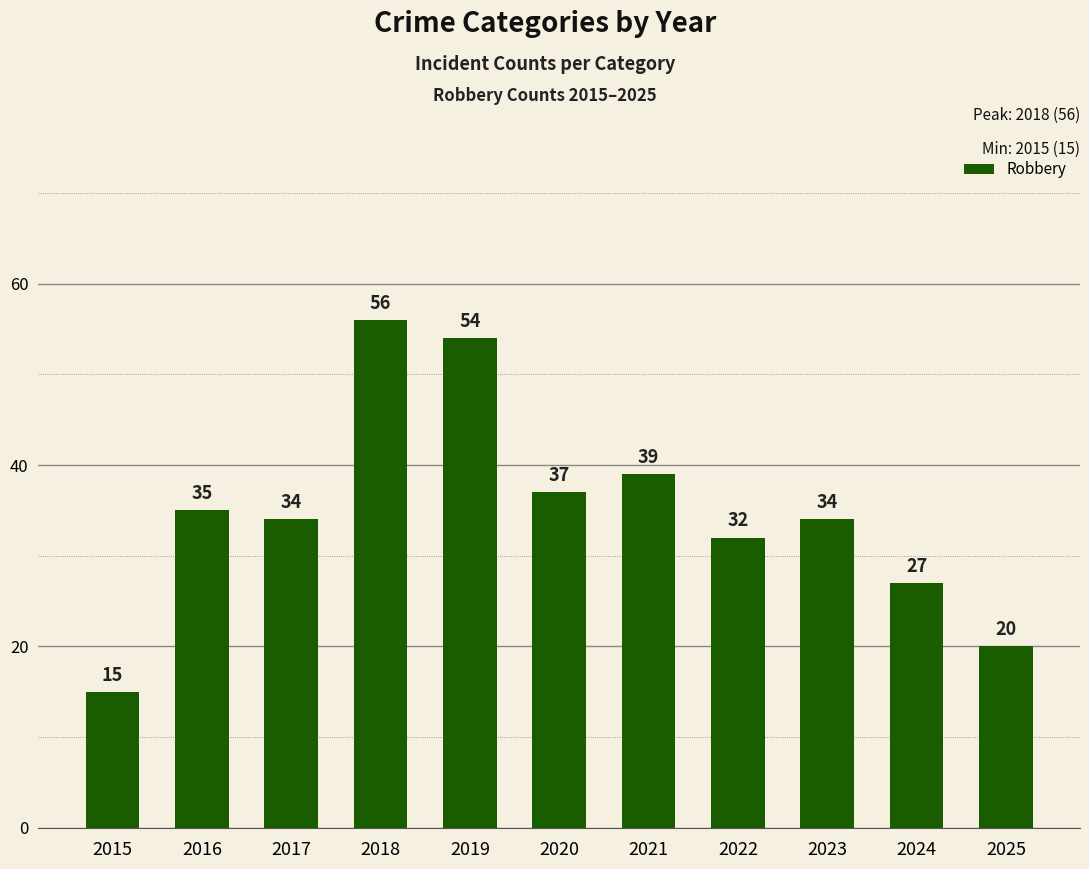

What is the change in value from 2018 to 2025?

-36